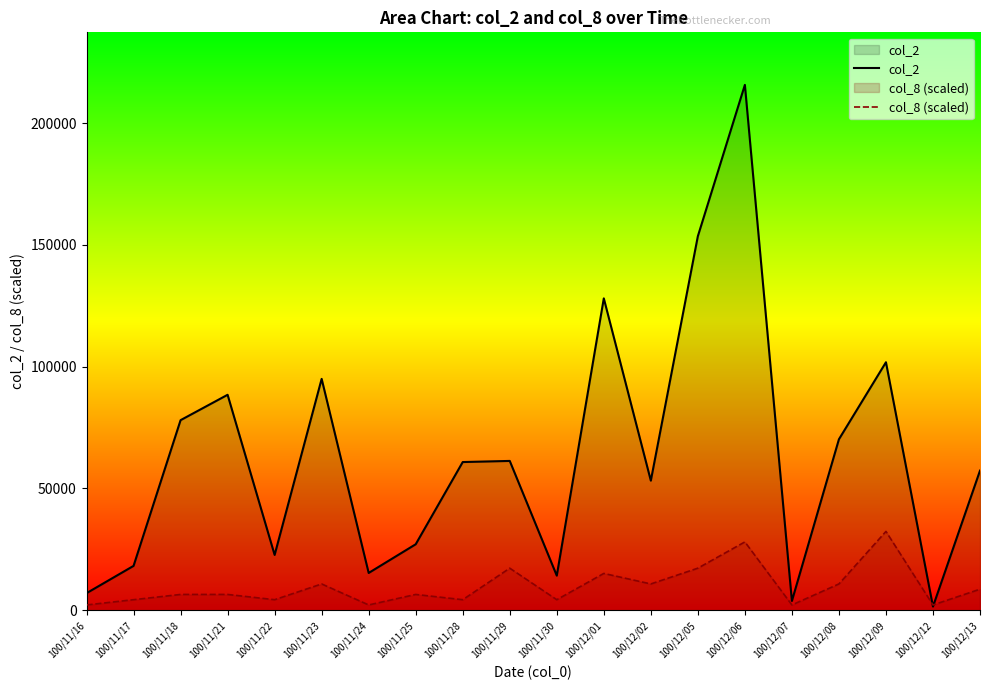

At 100/11/16, list the series in order from largest to smallest.

col_2, col_8 (scaled)